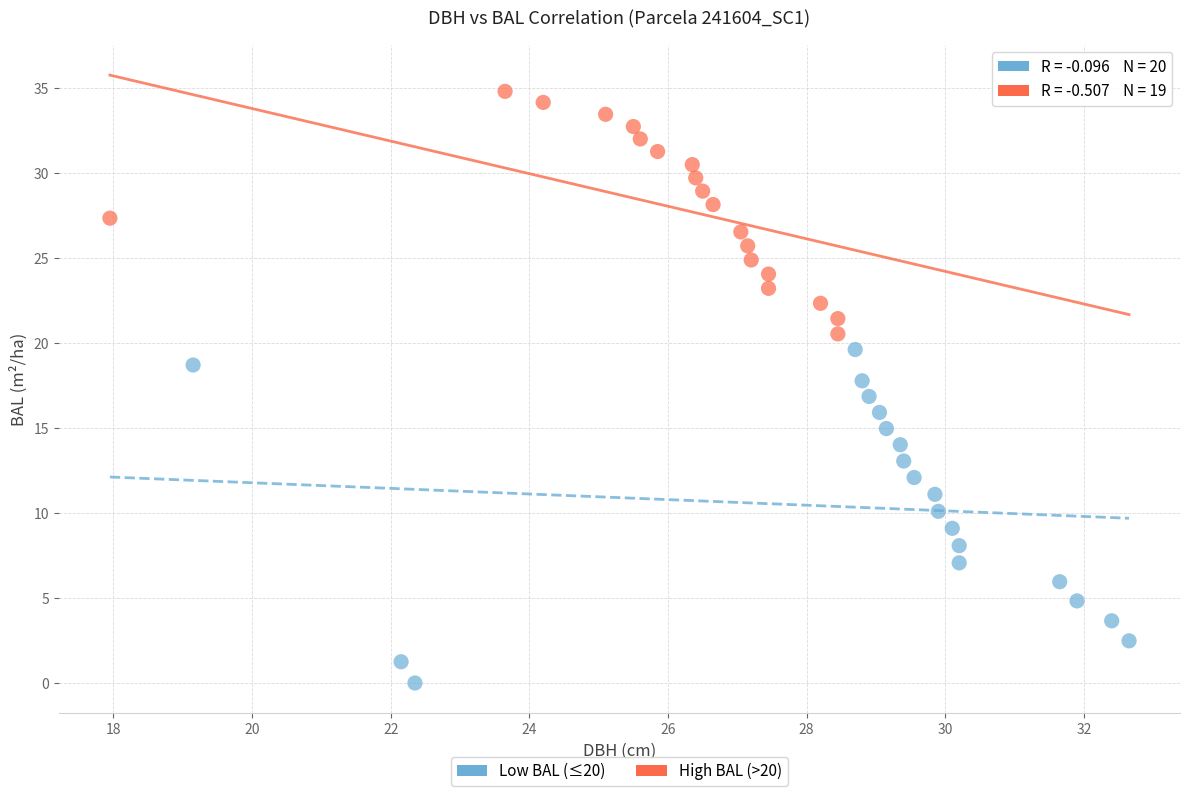

Which series has the widest spread of Y values?

Low BAL (≤20)